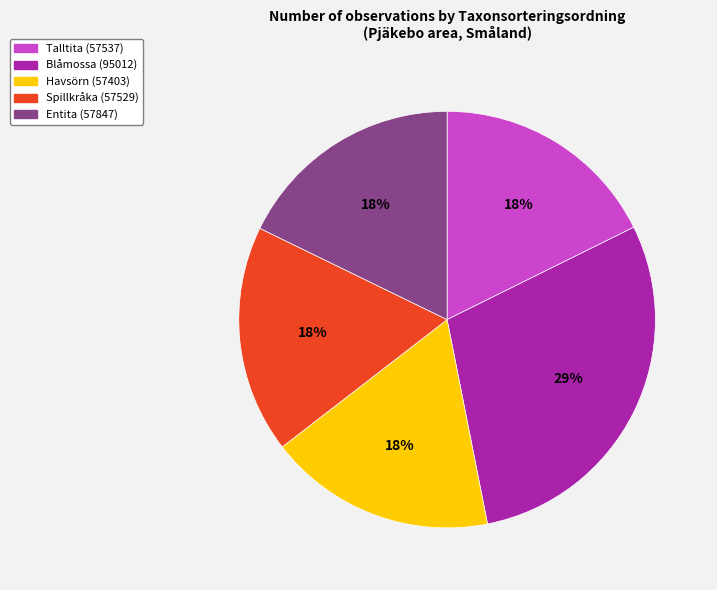

To the nearest percent, what percentage of the pie is Talltita (57537)?

18%